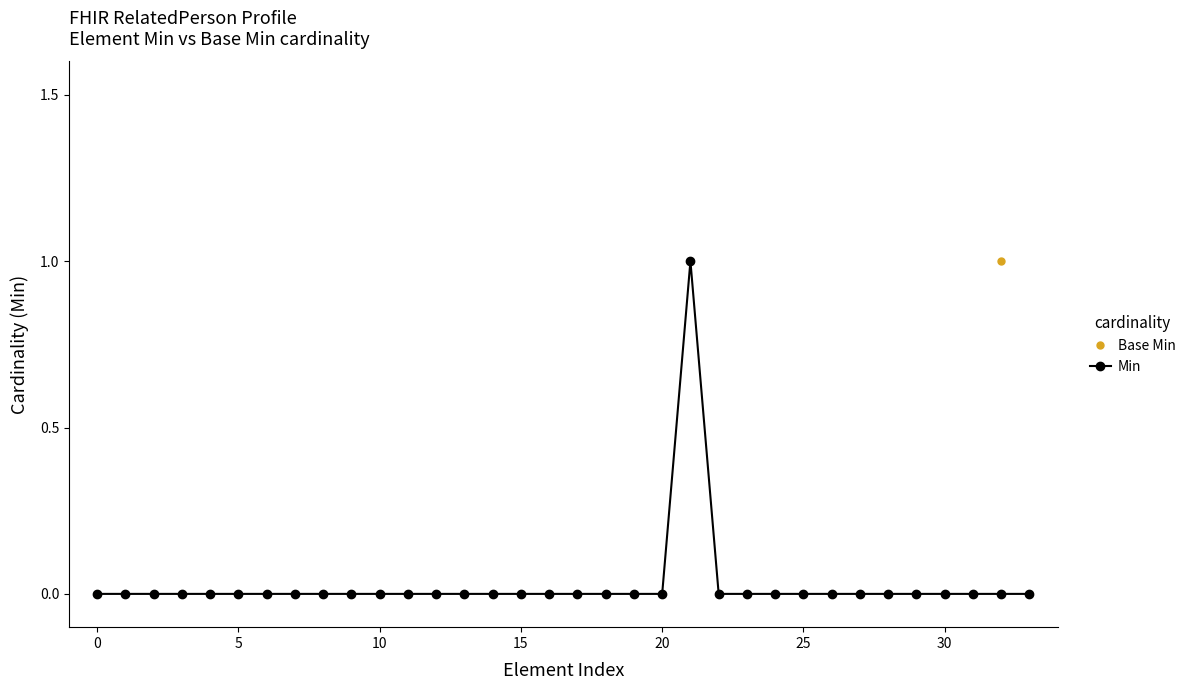

What are all the series names shown in the legend?

Base Min, Min